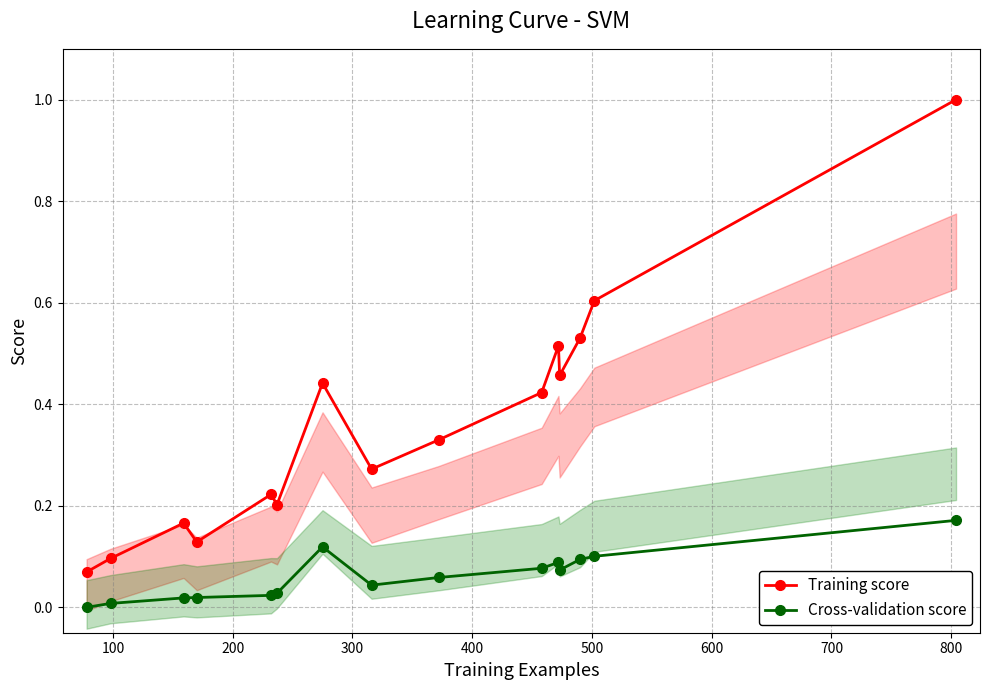

What is the maximum value for Cross-validation score?

0.2